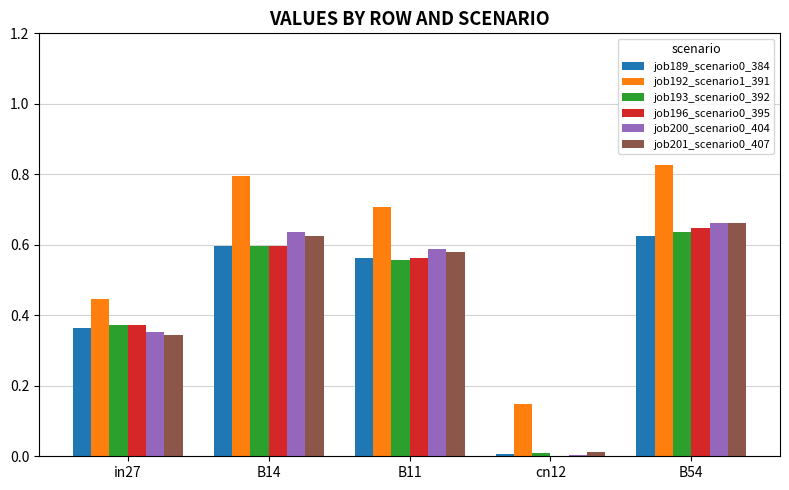

Is the value of job201_scenario0_407 at B11 greater than the value of job196_scenario0_395 at B11?

Yes